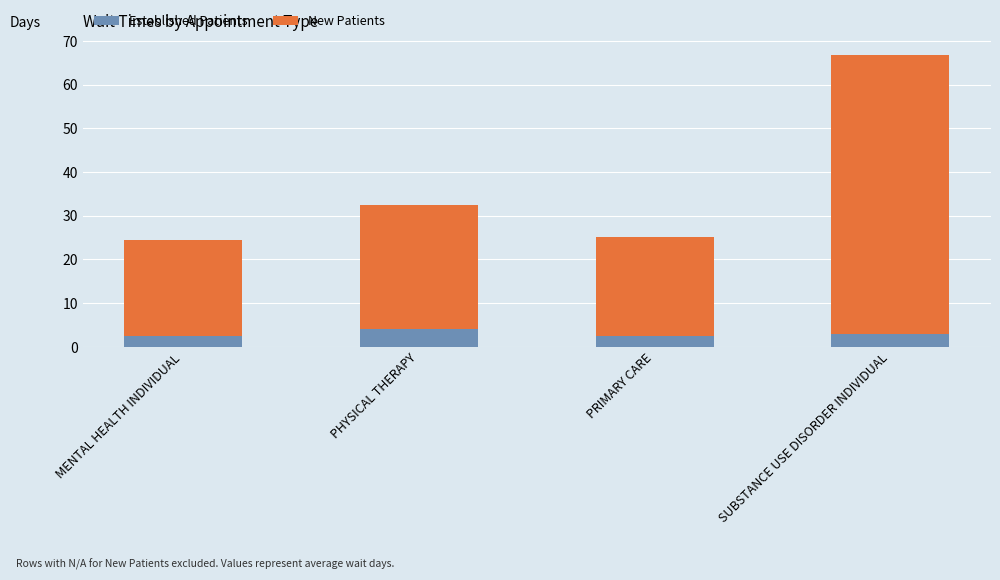

What value does the Established Patients series have at PHYSICAL THERAPY?

4.1